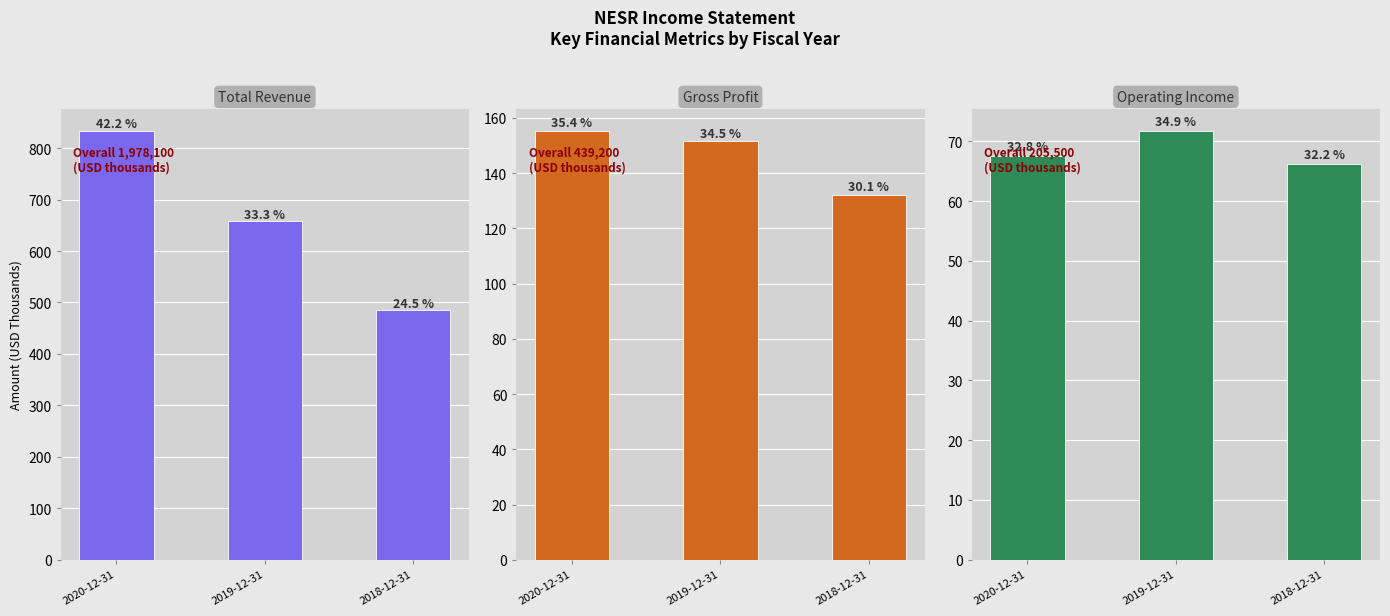

Reading right to left, extract all data points from this chart.

Total Revenue: 2018-12-31=485.6	2019-12-31=658.4	2020-12-31=834.1
Gross Profit: 2018-12-31=132.2	2019-12-31=151.6	2020-12-31=155.4
Operating Income: 2018-12-31=66.2	2019-12-31=71.8	2020-12-31=67.5